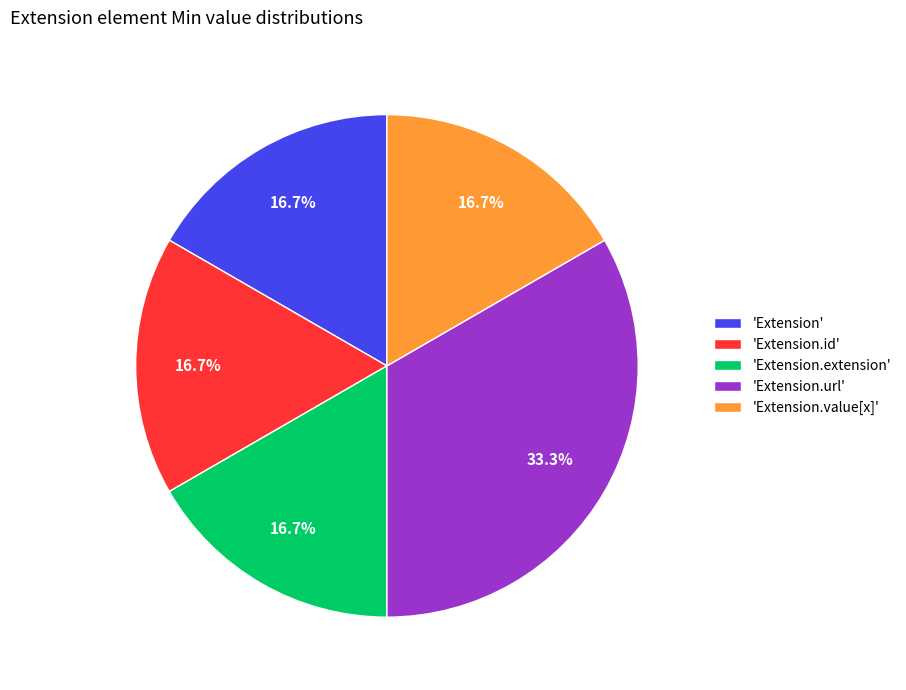

Approximately how many times larger is the value at 'Extension.value[x]' compared to 'Extension.url'?

0.5